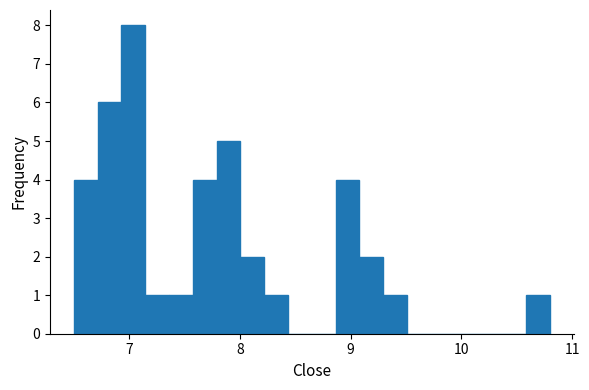

Around what value on the x-axis is the tallest bar? Give the approximate position of its centre, as read against the axis.

7.0